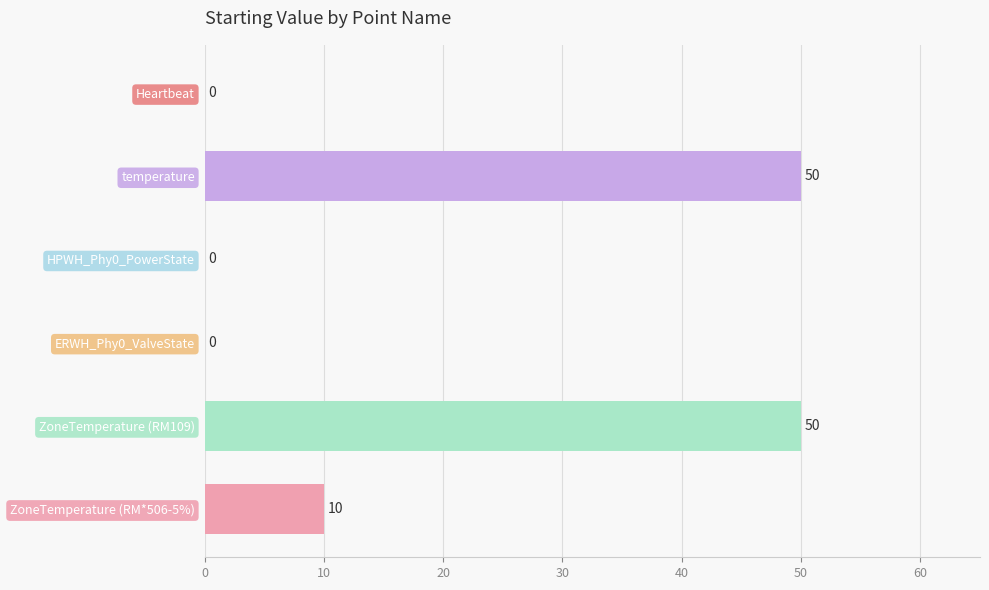

Reading bottom to top, list all the values displayed in this chart.

ZoneTemperature (RM*506-5%)=10	ZoneTemperature (RM109)=50	ERWH_Phy0_ValveState=0	HPWH_Phy0_PowerState=0	temperature=50	Heartbeat=0